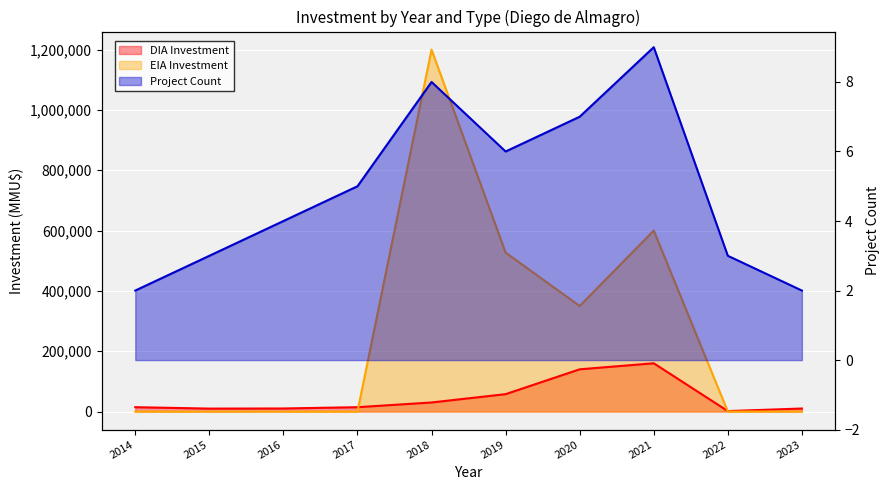

Between which two adjacent categories do Inversion_DIA and Inversion_EIA first intersect?

2017 and 2018